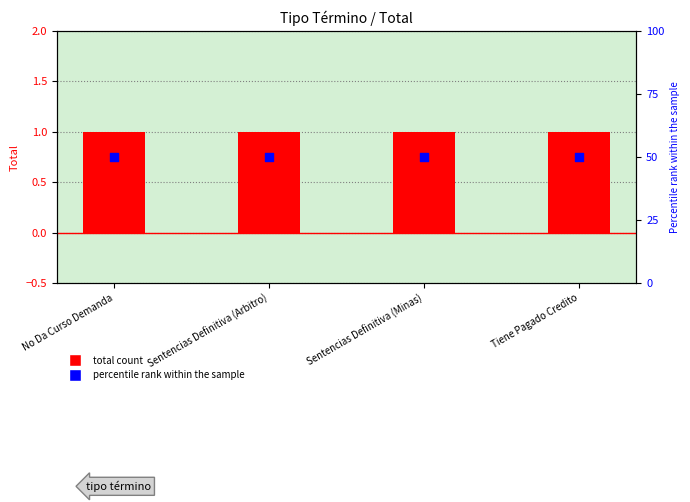

Which series reaches the maximum Y coordinate?

Percentile rank (placeholder)